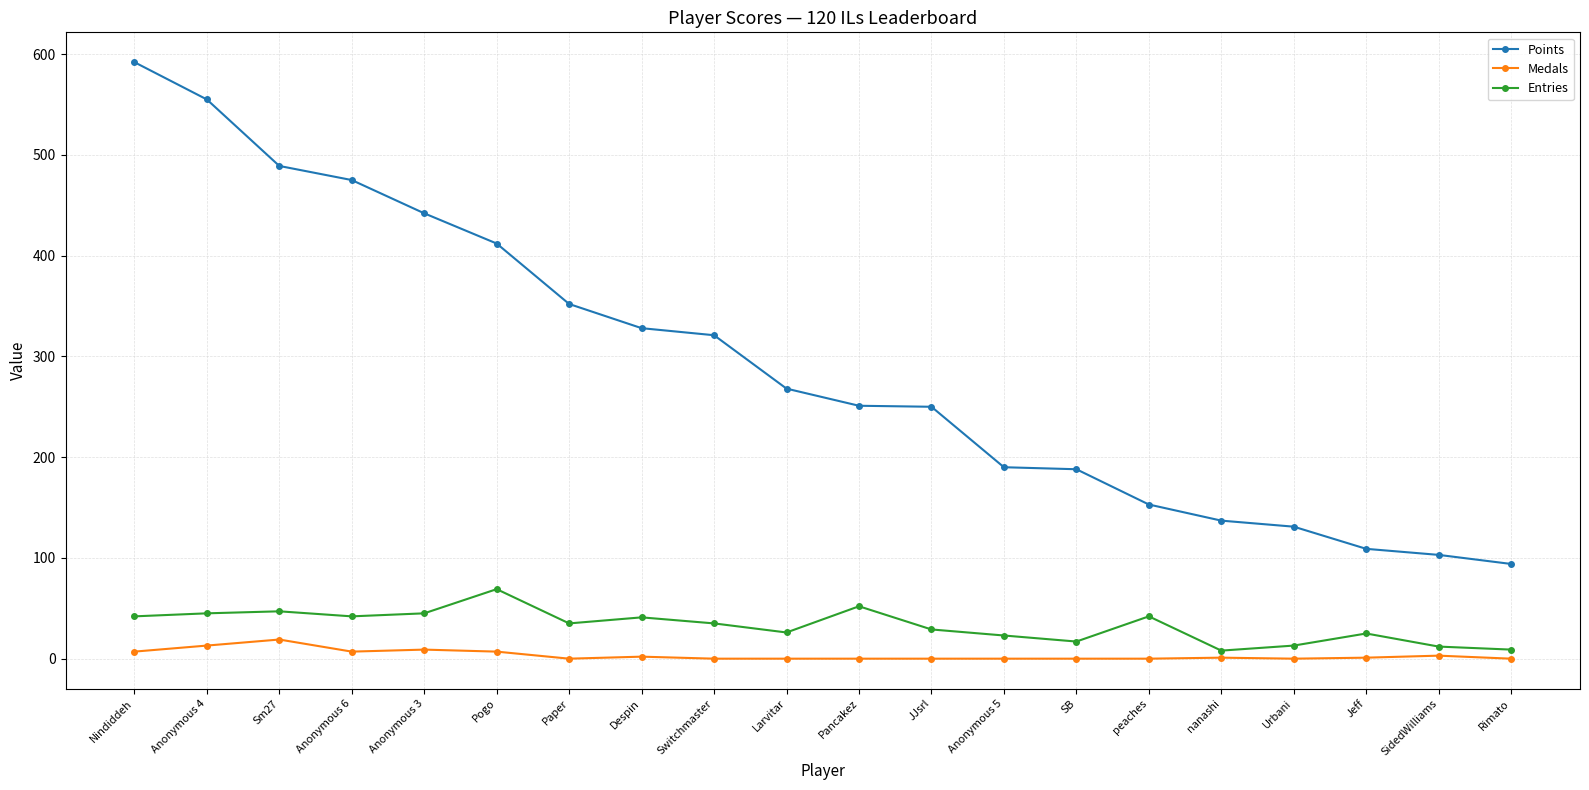

Is the value of Entries at Rimato greater than the value of Points at SB?

No